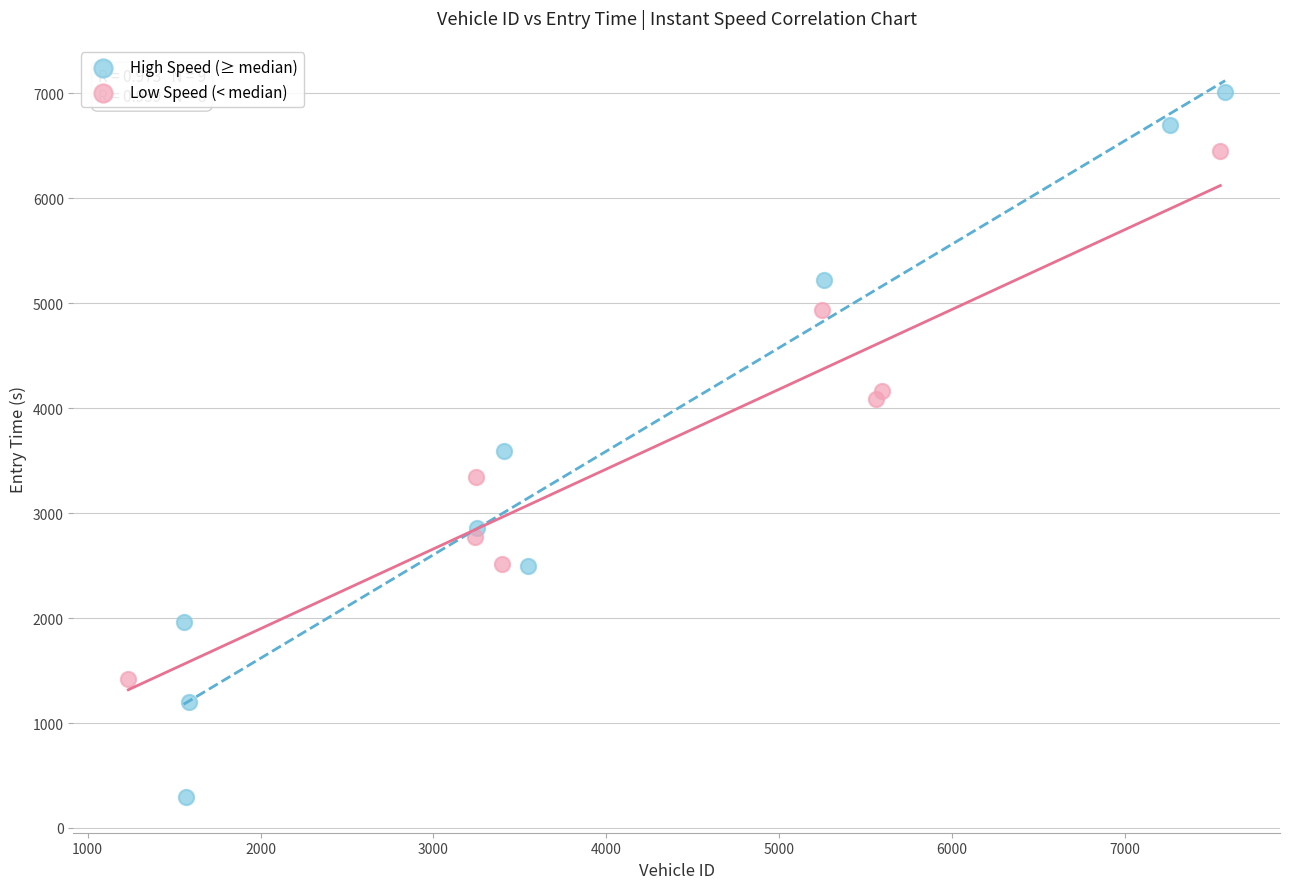

Which series contains the lowest Y value?

High Speed (≥ median)